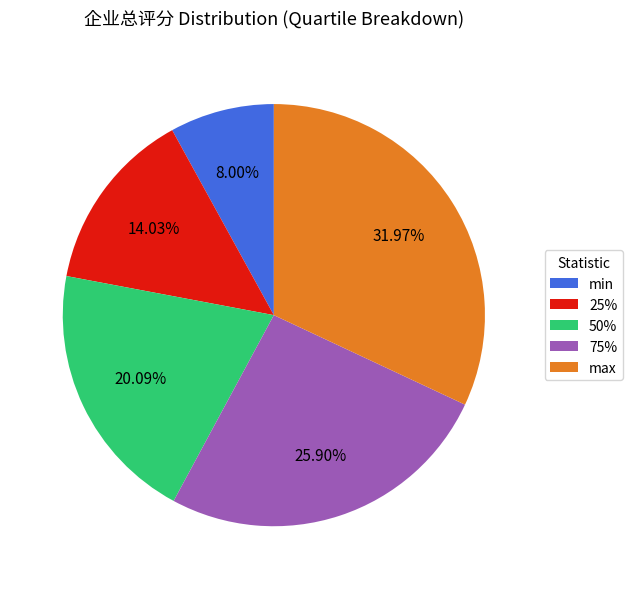

How many slices are in this pie chart?

5